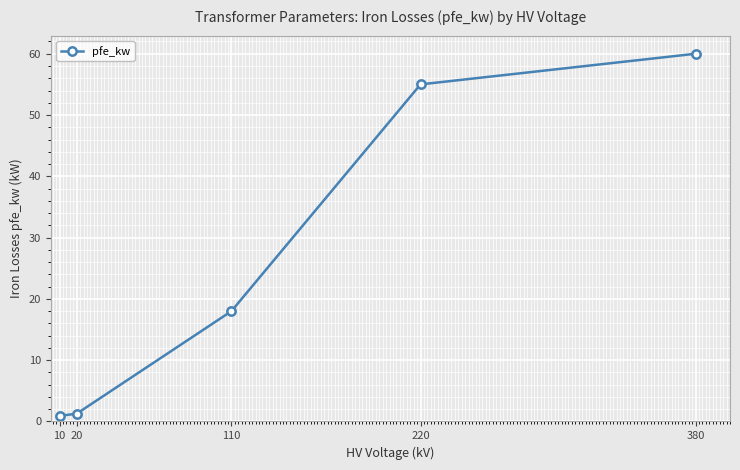

Where is the data nearest to the value 30?

110